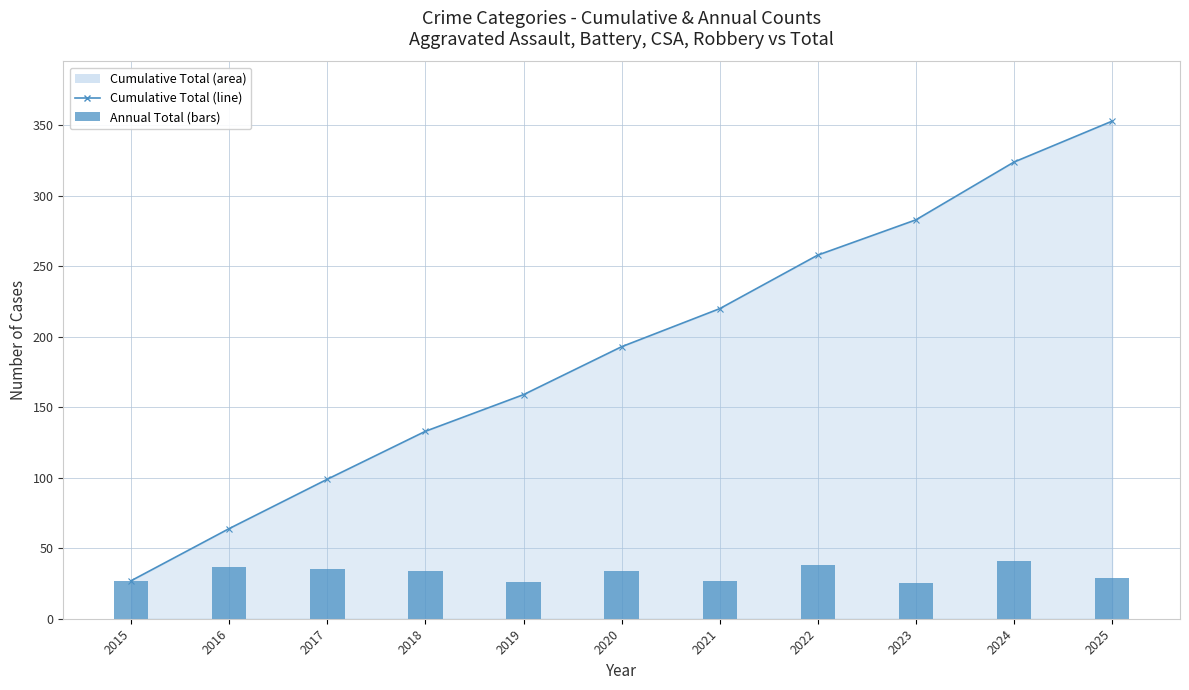

Which series changed the most between 2017 and 2020?

Cumulative Total (line)